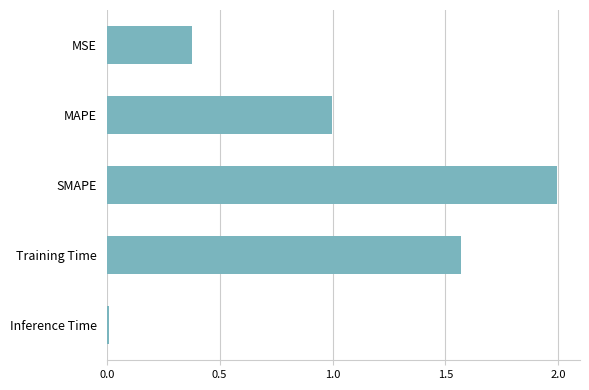

Count the number of data series in this chart.

1